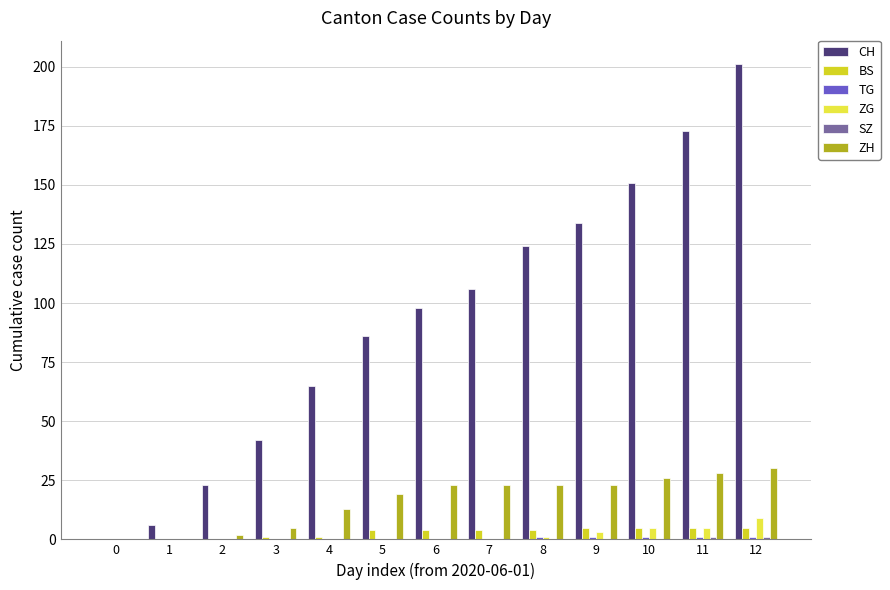

The value of CH at 3 is 42. True or false?

True